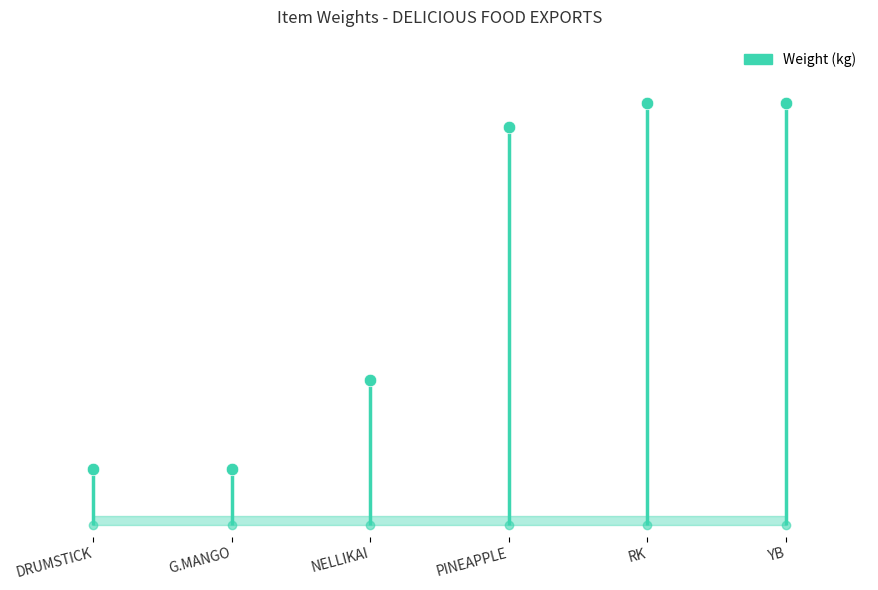

Reading left to right, list all the values displayed in this chart.

DRUMSTICK=23	G.MANGO=23	NELLIKAI=60	PINEAPPLE=165	RK=175	YB=175